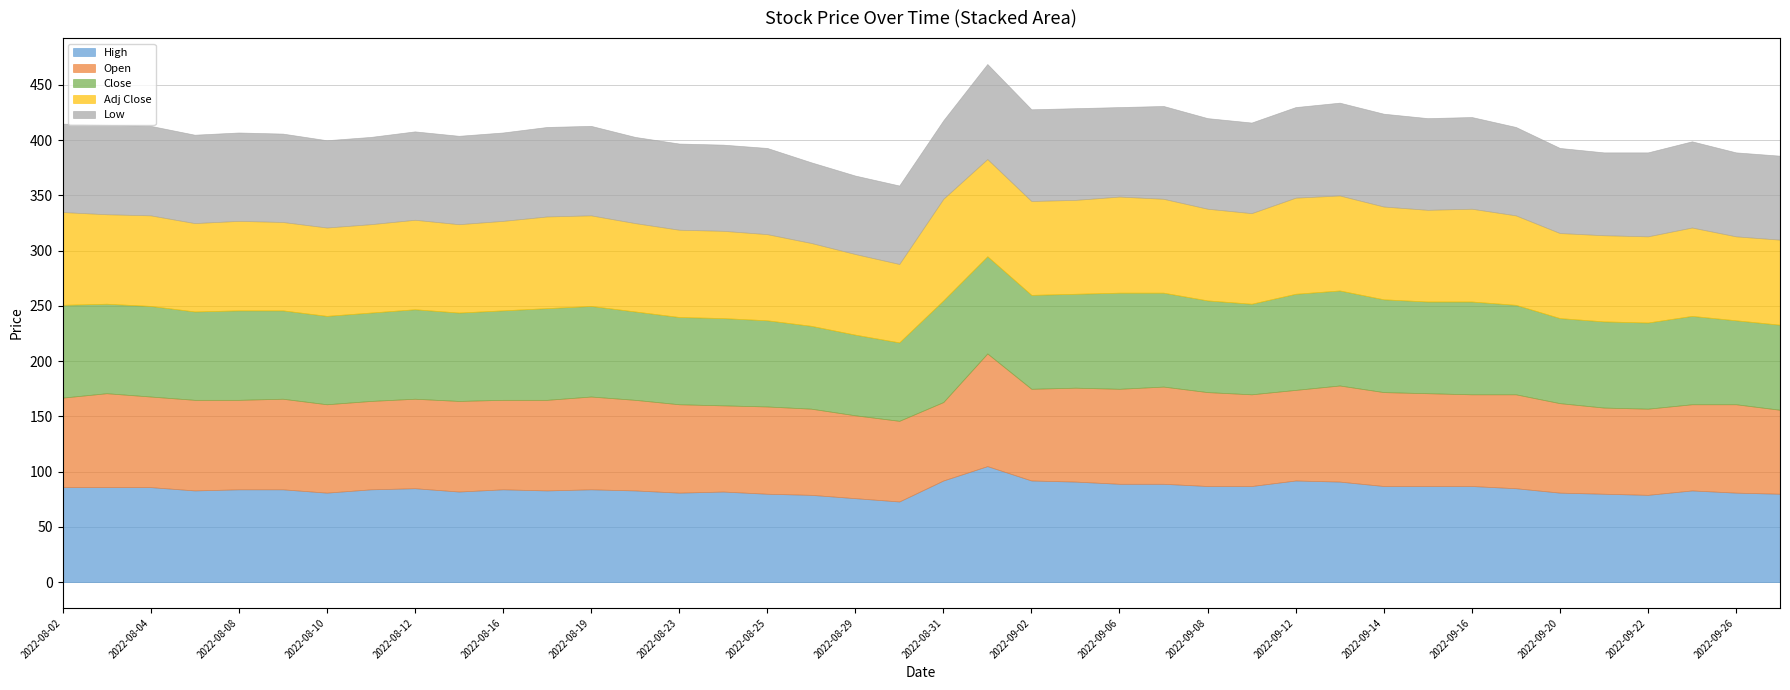

What is the sum of all Low values?

3175